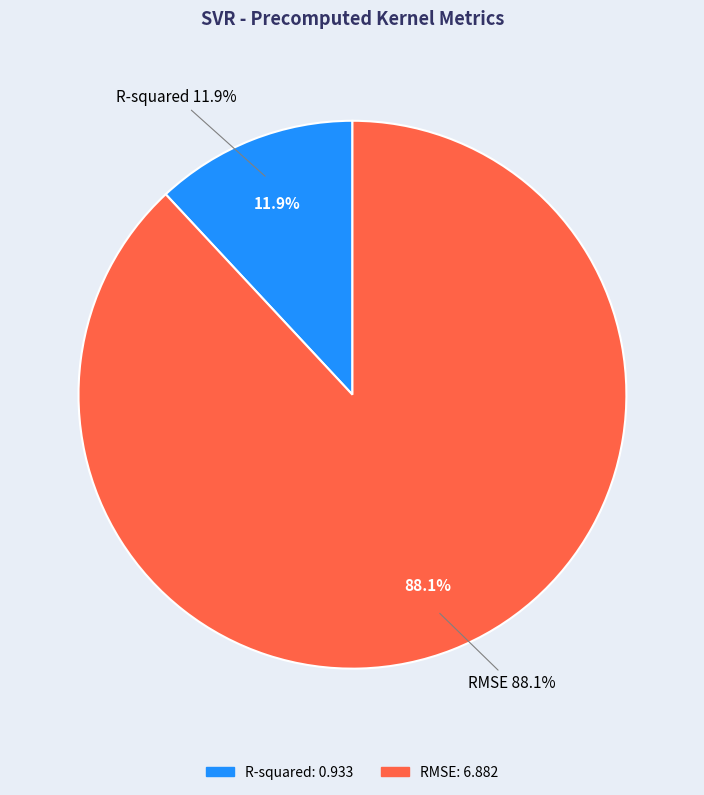

What is the smallest slice in the pie chart?

R-squared